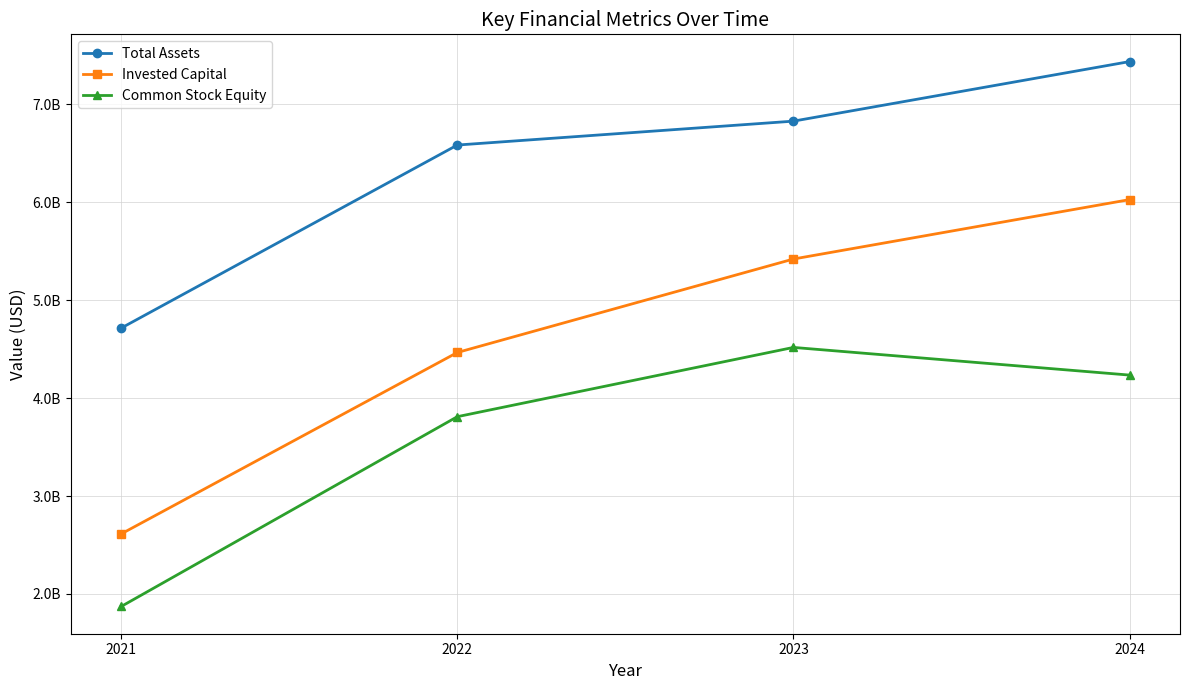

At which label does Common Stock Equity reach its peak?

2023